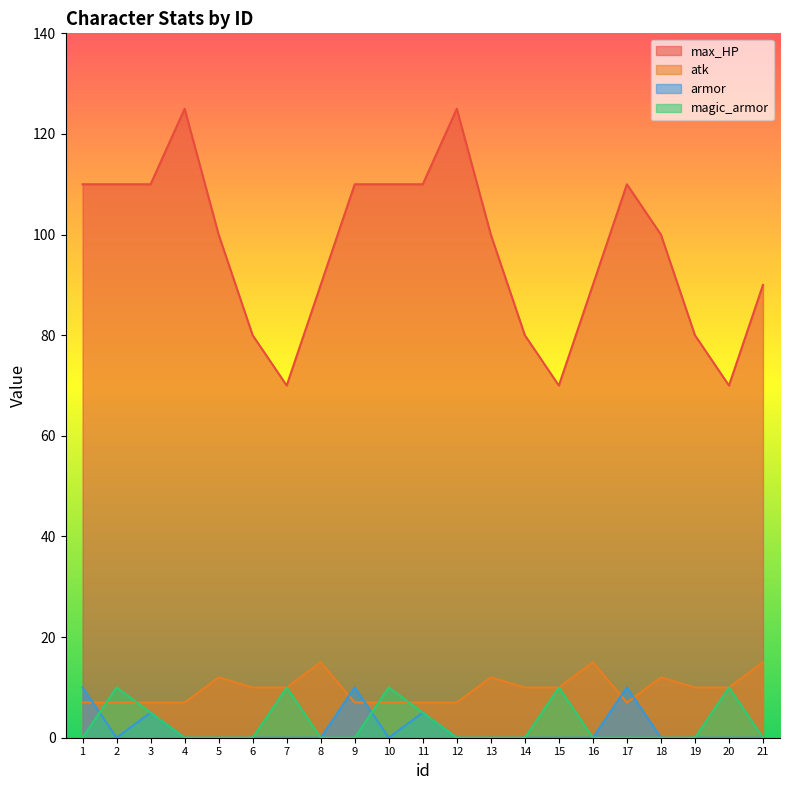

Reading left to right, extract all data points from this chart.

max_HP: 1=110	2=110	3=110	4=125	5=100	6=80	7=70	8=90	9=110	10=110	11=110	12=125	13=100	14=80	15=70	16=90	17=110	18=100	19=80	20=70	21=90
atk: 1=7	2=7	3=7	4=7	5=12	6=10	7=10	8=15	9=7	10=7	11=7	12=7	13=12	14=10	15=10	16=15	17=7	18=12	19=10	20=10	21=15
armor: 1=10	2=0	3=5	4=0	5=0	6=0	7=0	8=0	9=10	10=0	11=5	12=0	13=0	14=0	15=0	16=0	17=10	18=0	19=0	20=0	21=0
magic_armor: 1=0	2=10	3=5	4=0	5=0	6=0	7=10	8=0	9=0	10=10	11=5	12=0	13=0	14=0	15=10	16=0	17=0	18=0	19=0	20=10	21=0